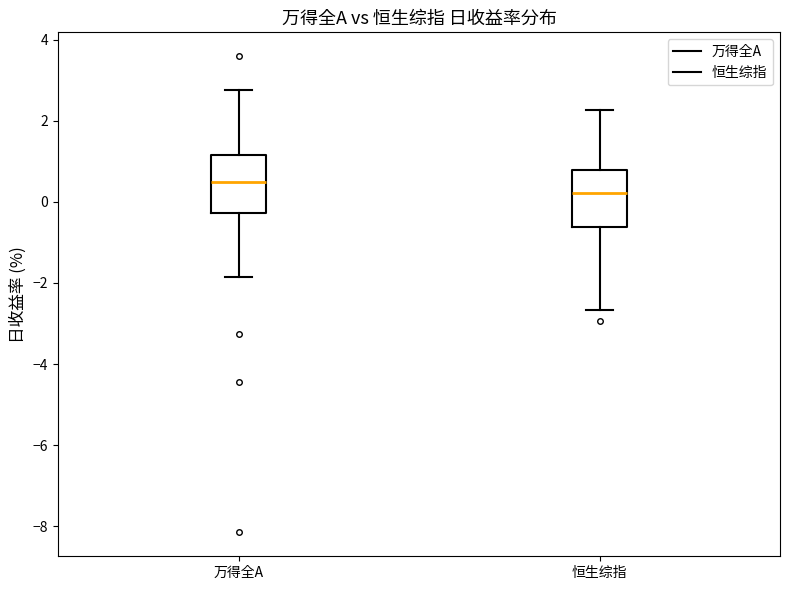

Where does the median line of the box for 恒生综指 sit on the y-axis? The values are not printed on the chart, so give them approximately, as read against the axis.

0.2